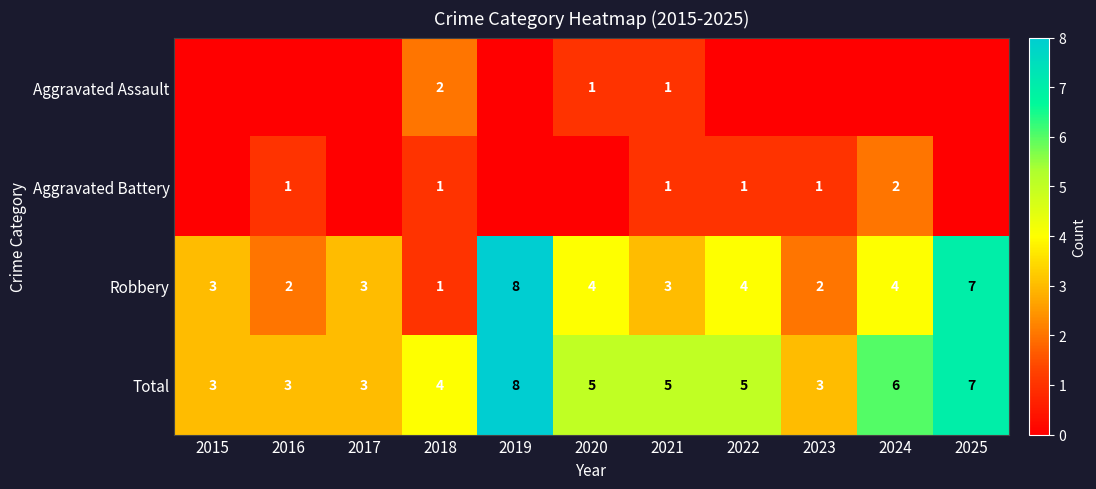

What is the sum of all Total values?

52